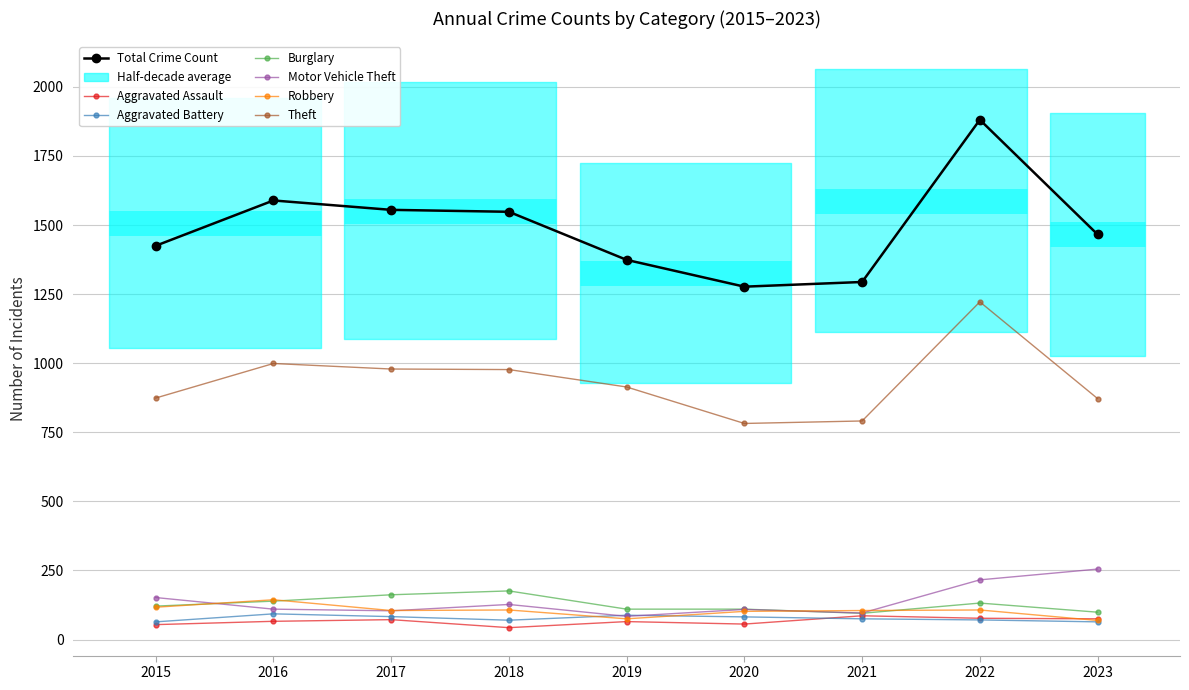

How many interior local peaks does the Robbery series have?

3